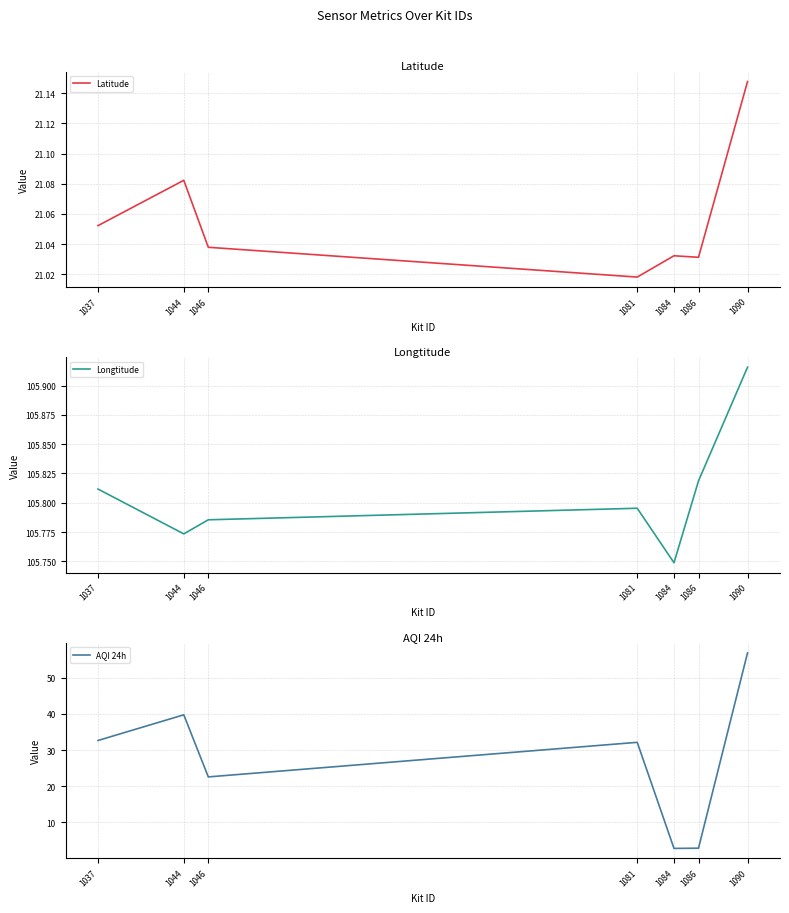

Rank the categories by Latitude value from lowest to highest.

1081, 1086, 1084, 1046, 1037, 1044, 1090